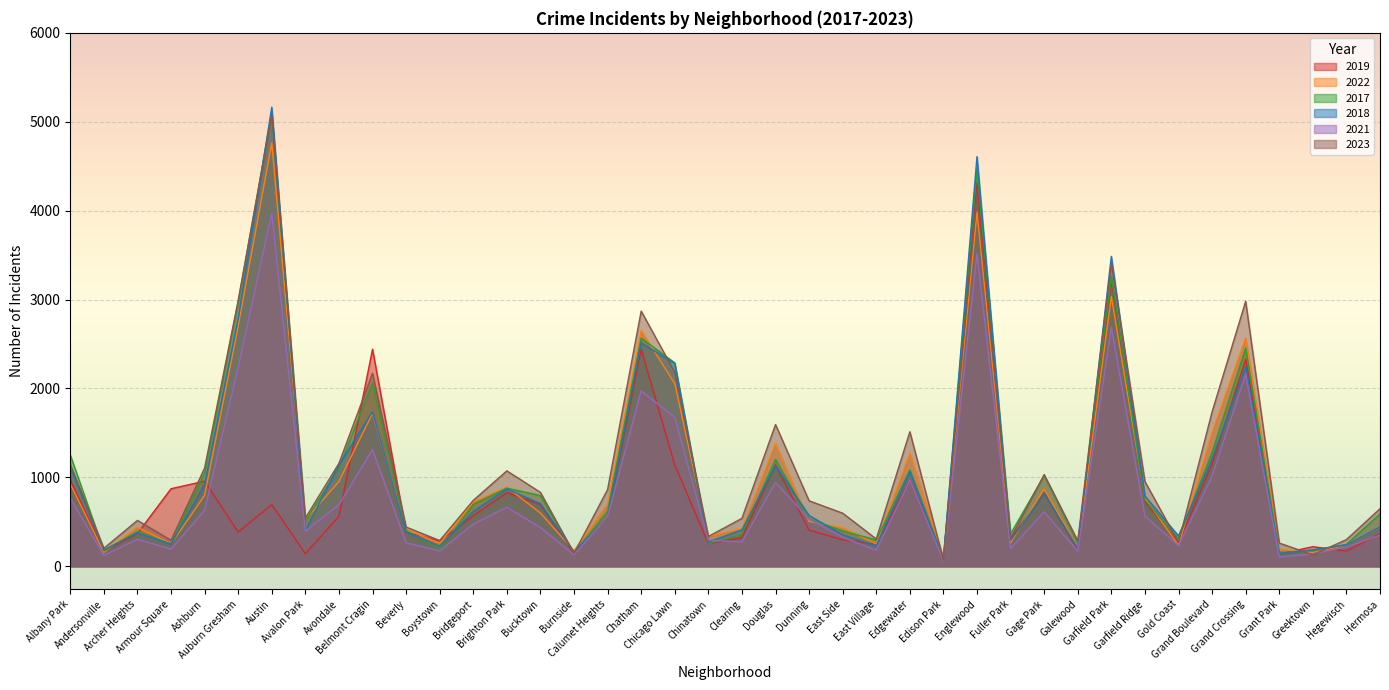

Which series changed the most between Bridgeport and Edgewater?

2023